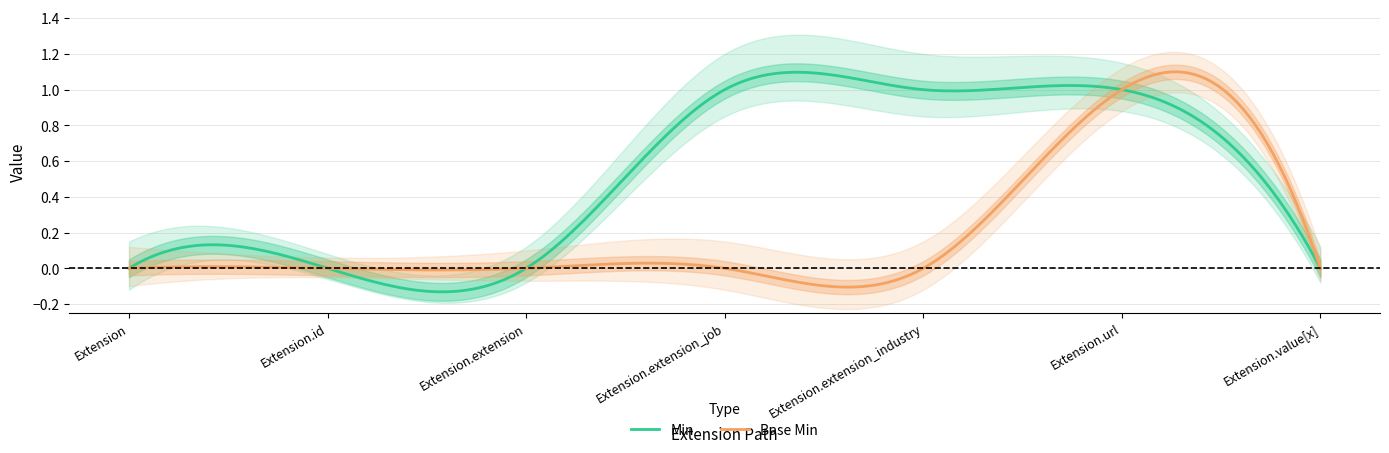

What position from the right is Extension.value[x]?

1